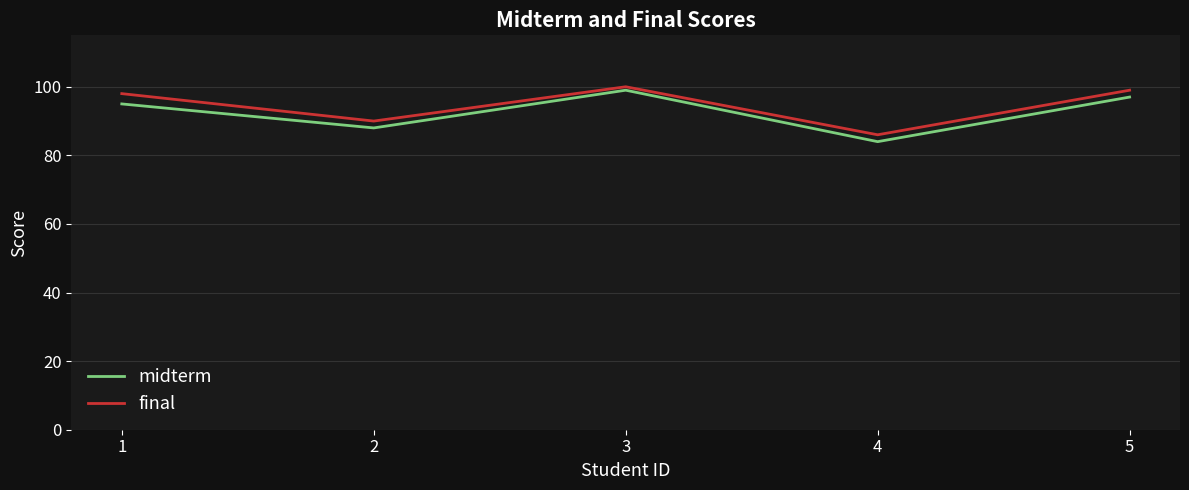

What is the difference between the maximum and second lowest values in the final series?

10